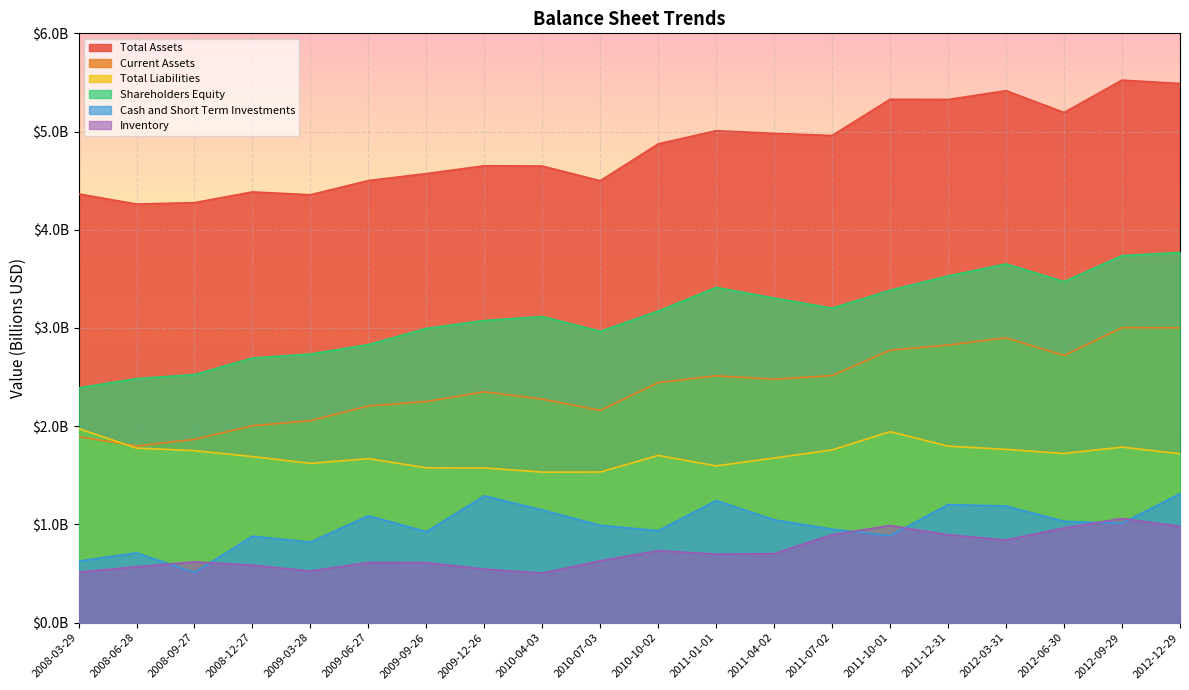

What position from the right is 2012-12-29?

1